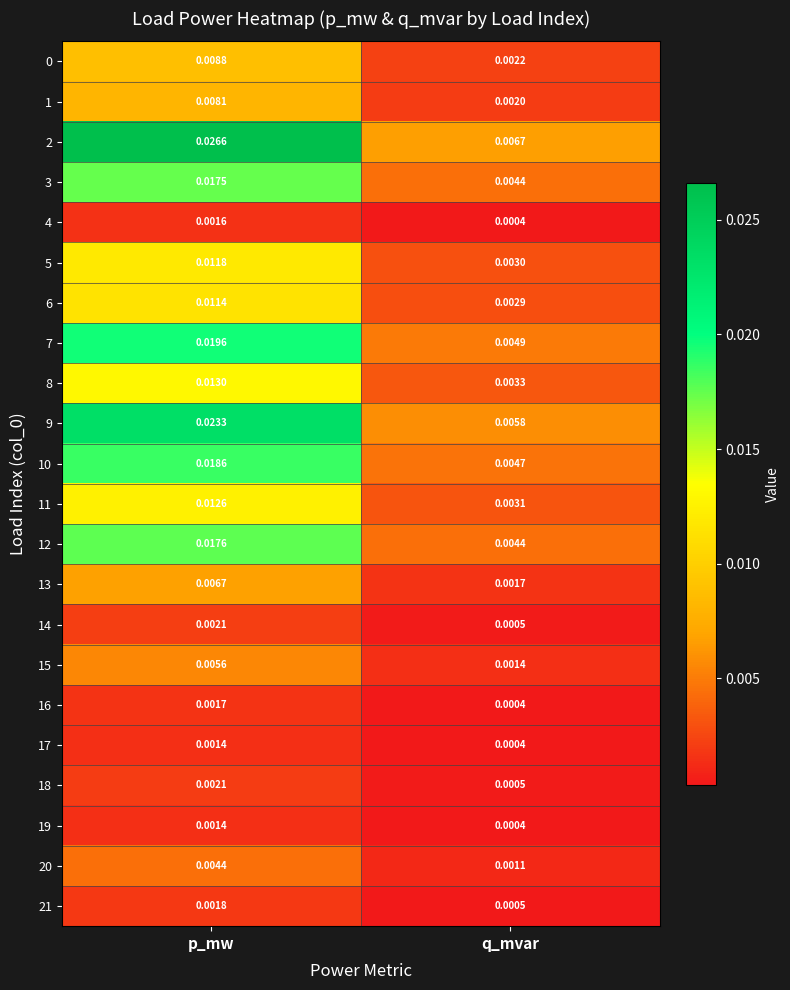

Is the value of 0 at p_mw greater than the value of 17 at q_mvar?

Yes